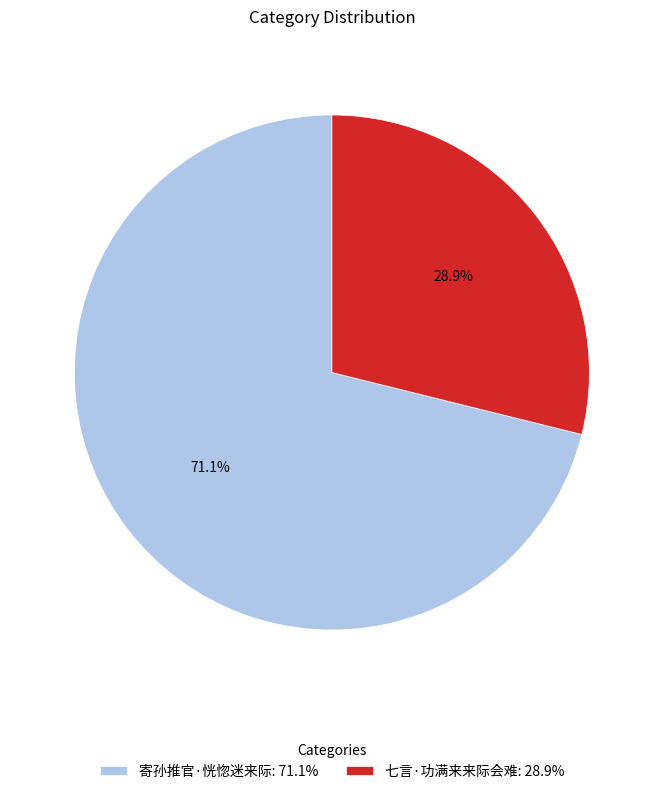

Rank the categories by value from highest to lowest.

寄孙推官·恍惚迷来际, 七言·功满来来际会难